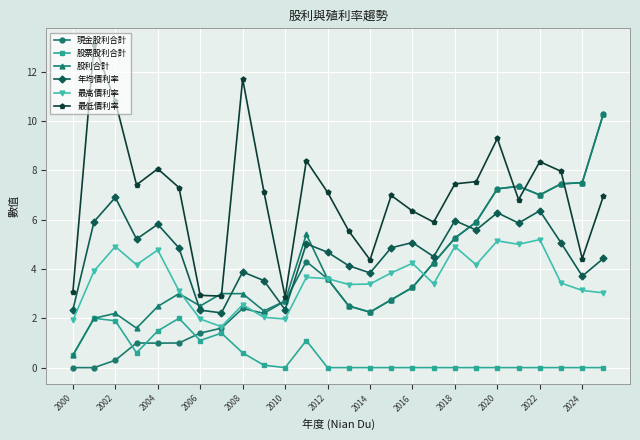

What is the value of the 股利合計 point at the 14th from the left?

2.5